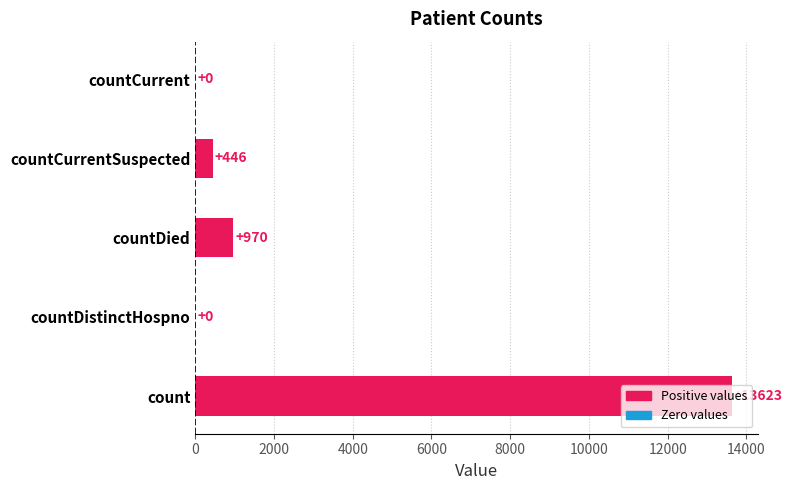

Is it true that the value at countDistinctHospno is 0?

True